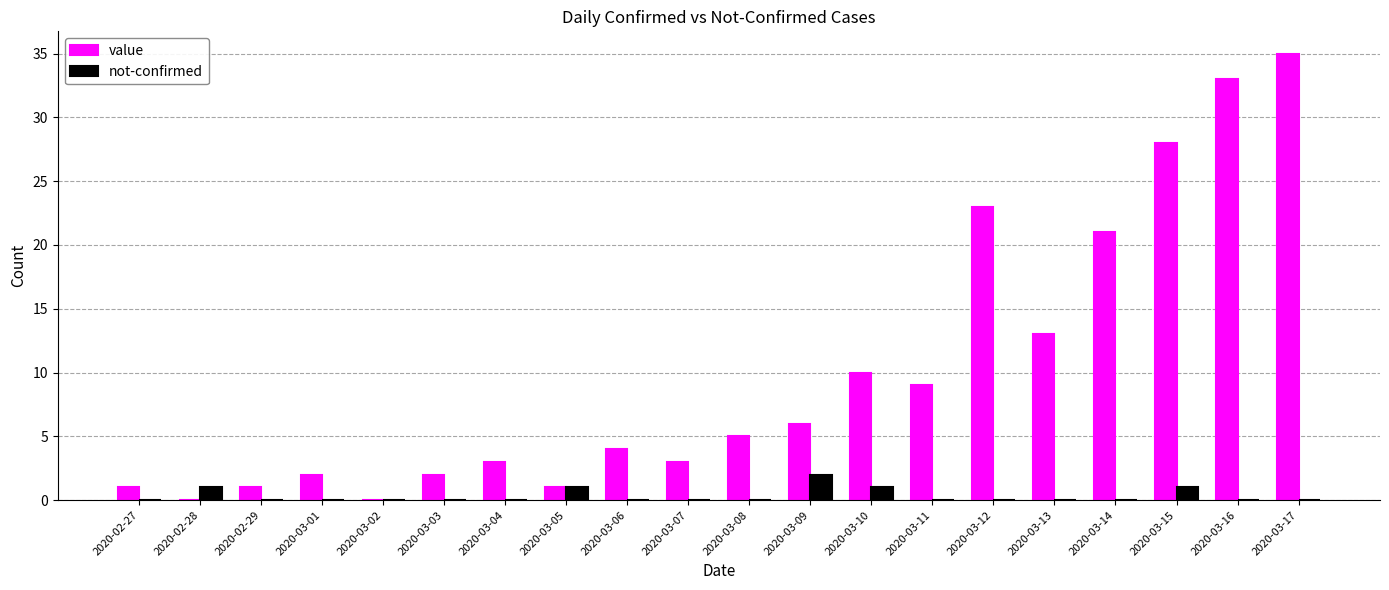

Reading left to right, what are all the values shown in this chart?

value: 1	0	1	2	0	2	3	1	4	3	5	6	10	9	23	13	21	28	33	35
not-confirmed: 0	1	0	0	0	0	0	1	0	0	0	2	1	0	0	0	0	1	0	0